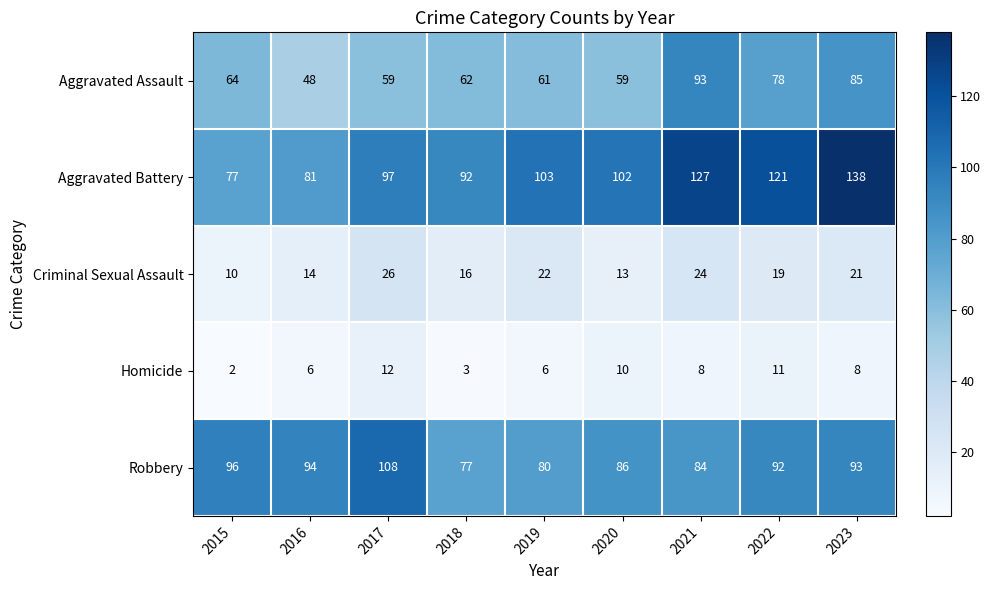

At how many categories does at least one series exceed 25?

9